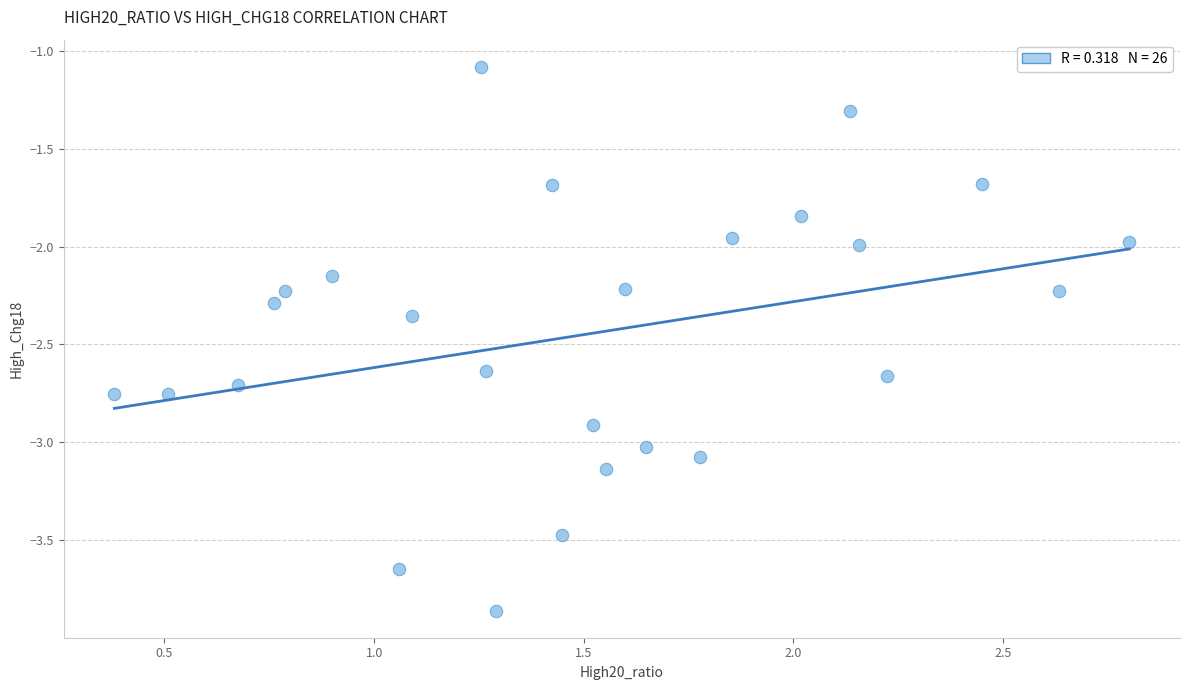

What is the range of X values (max minus min)?

2.4